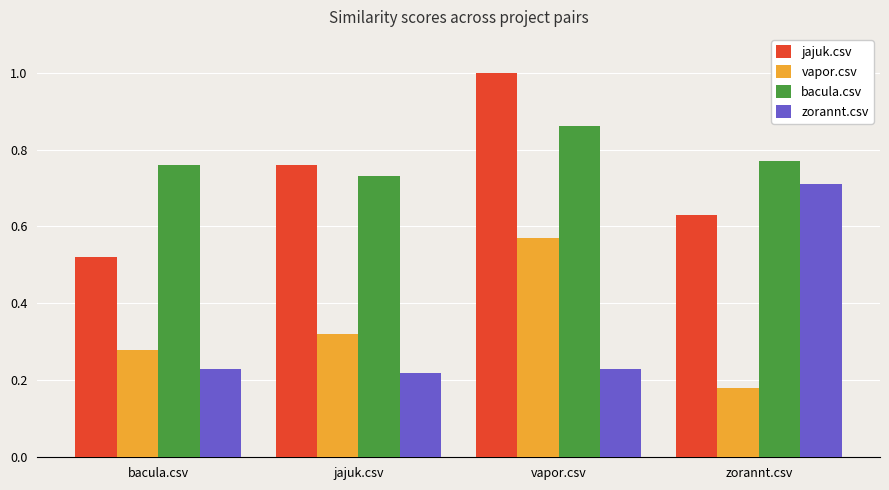

How many bacula.csv values are between 0 and 1?

4